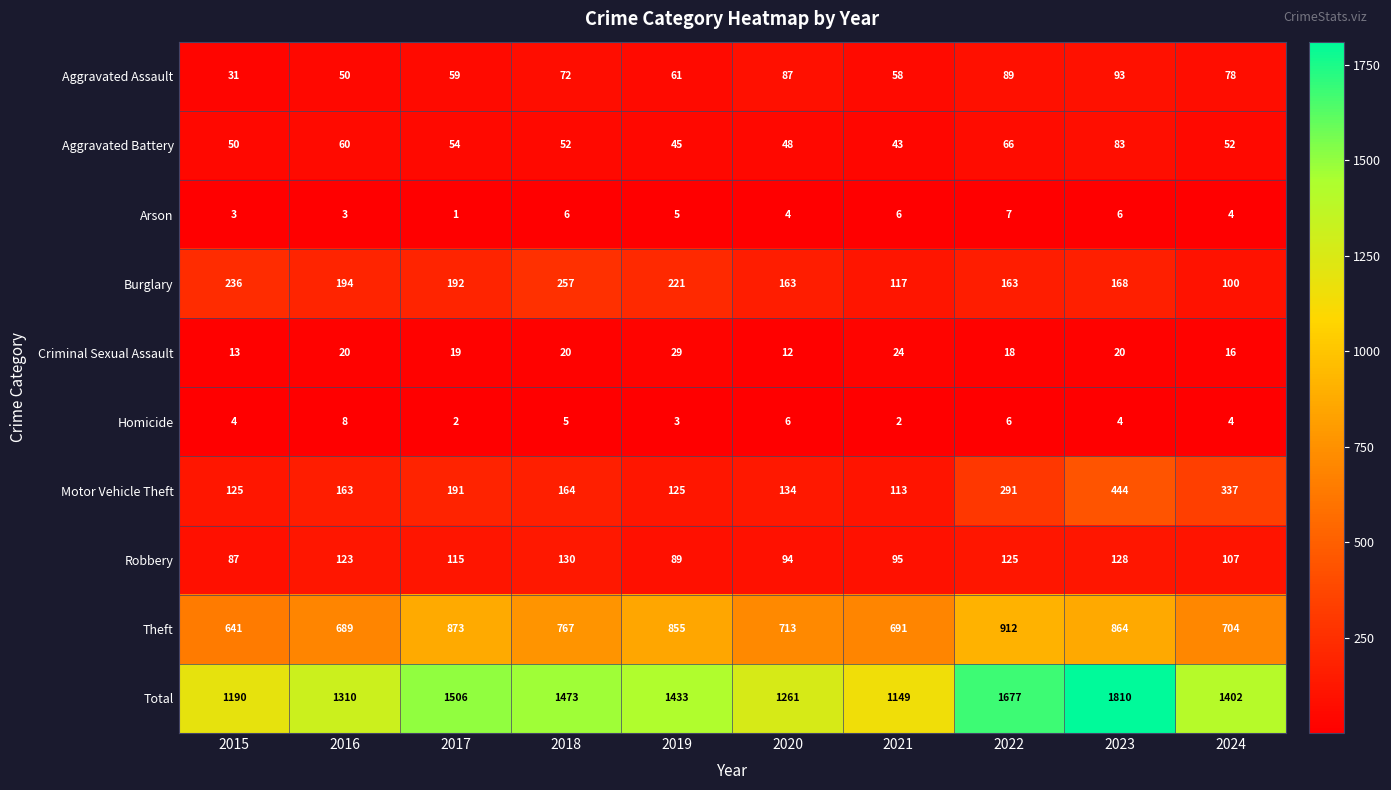

What is the sum of all Criminal Sexual Assault values?

191